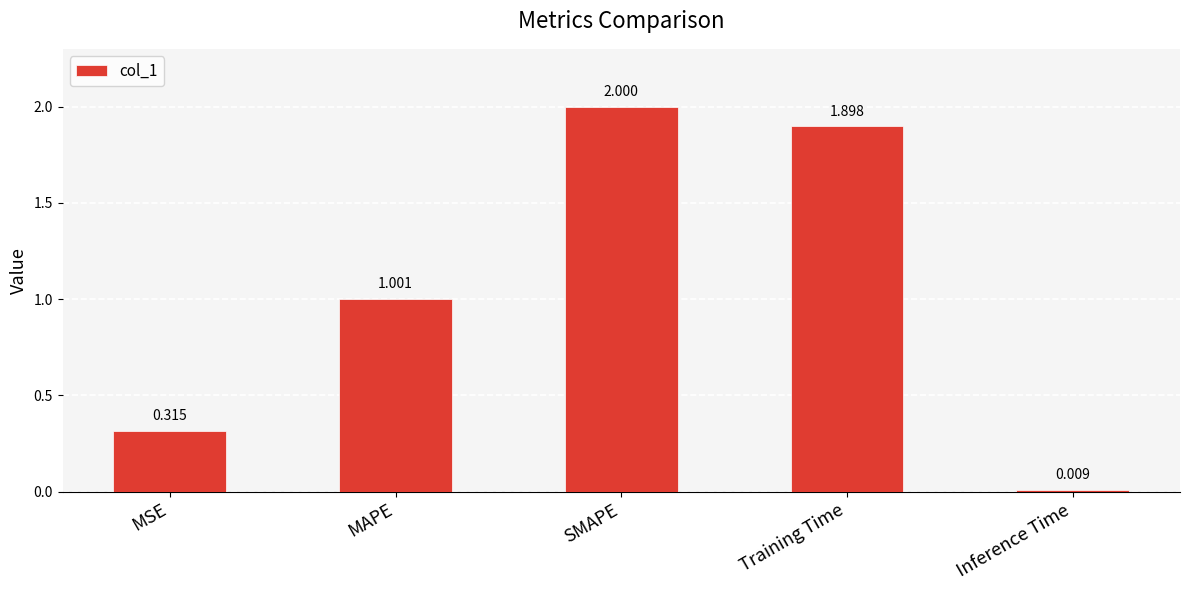

What is the difference between the maximum and minimum values?

2.0